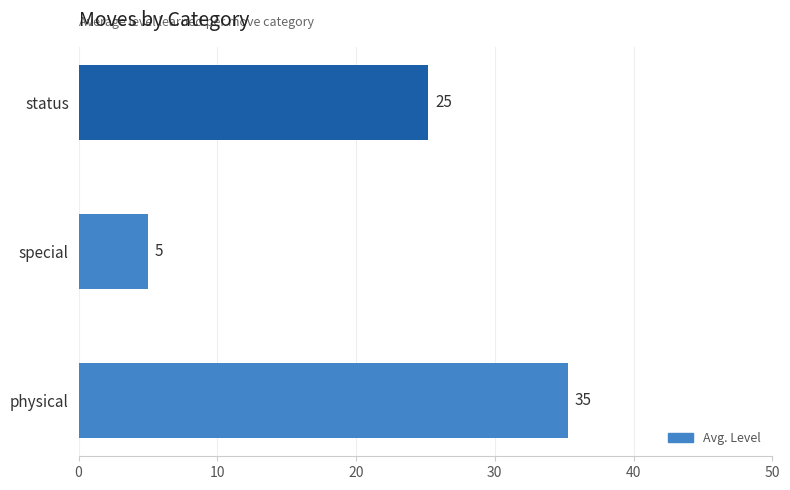

How many bars are there in total?

3